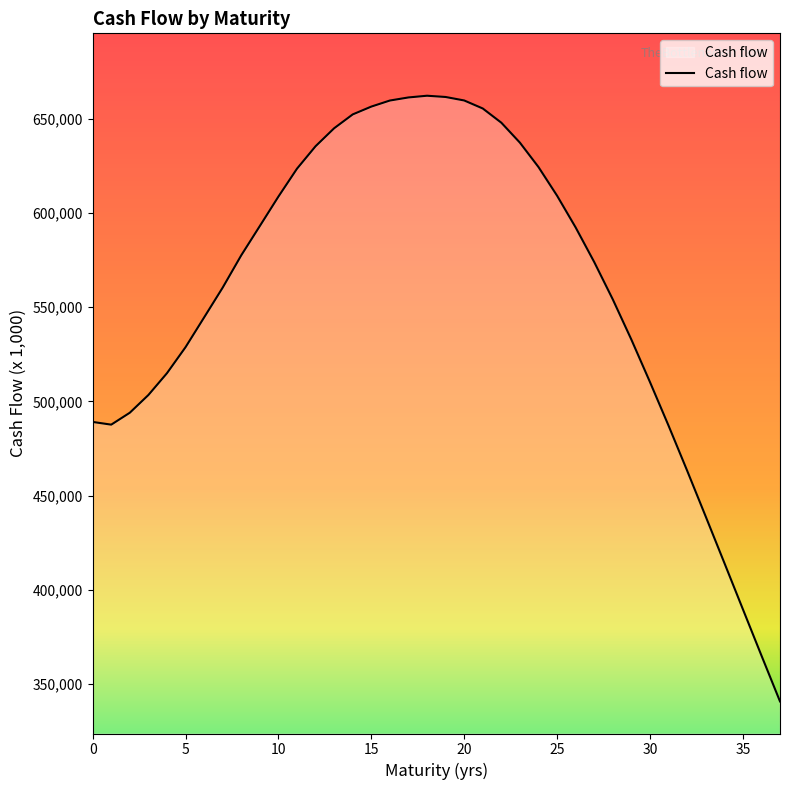

What is the maximum value shown in the chart?

662201.2